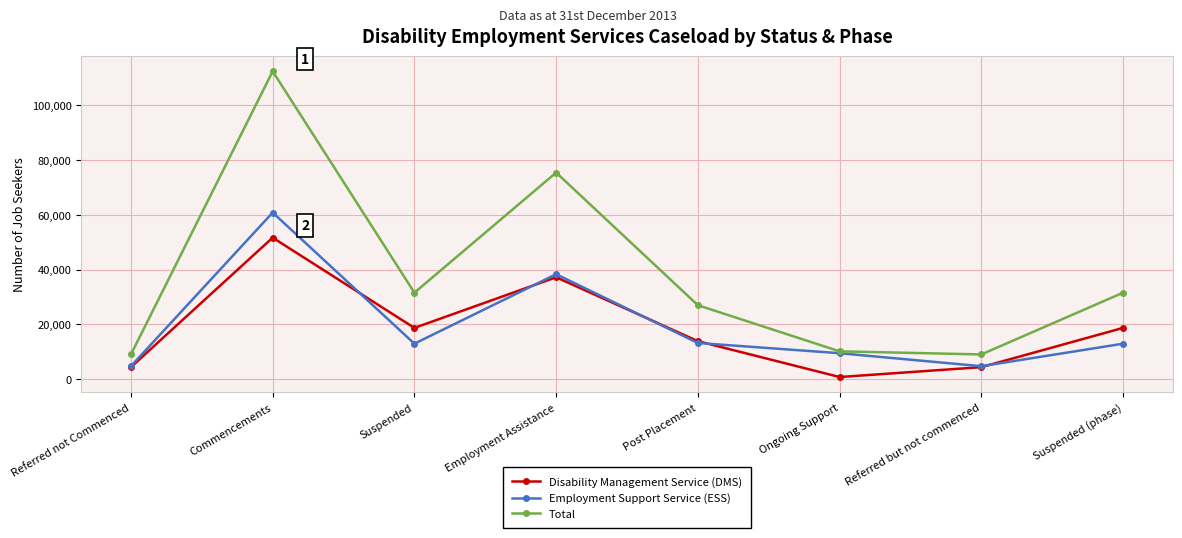

What is the sum of the Total values at Employment Assistance and Suspended (phase)?

106986